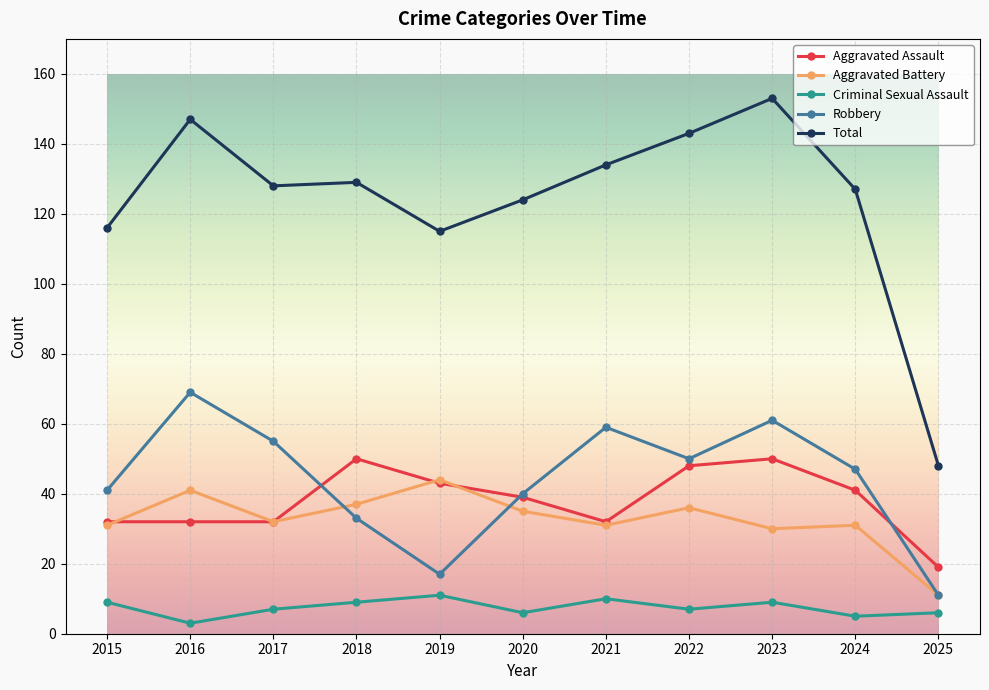

Which category has the highest value in the Aggravated Battery series?

2019